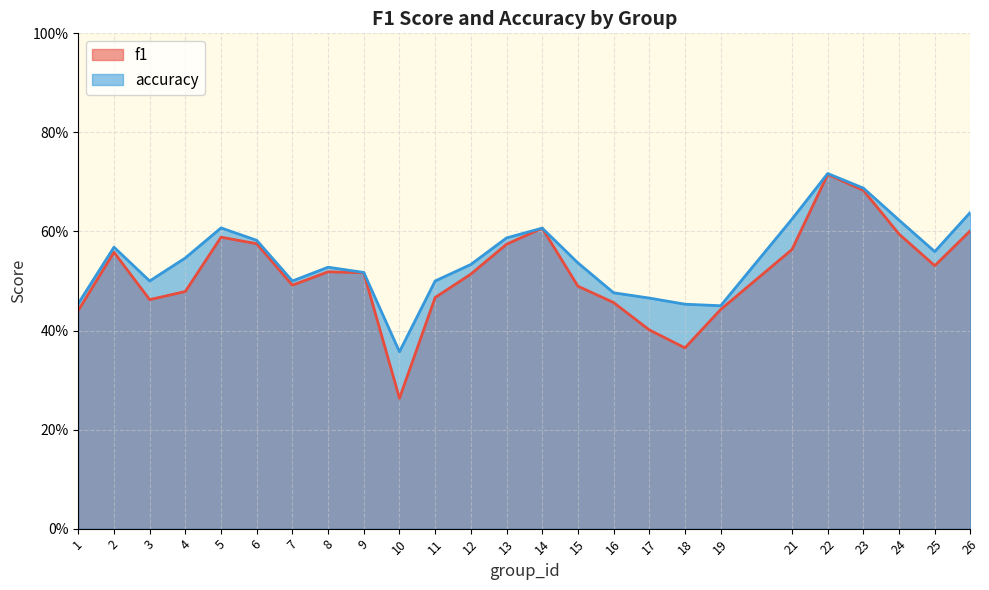

What is the difference between the highest and lowest values at 21?

0.1